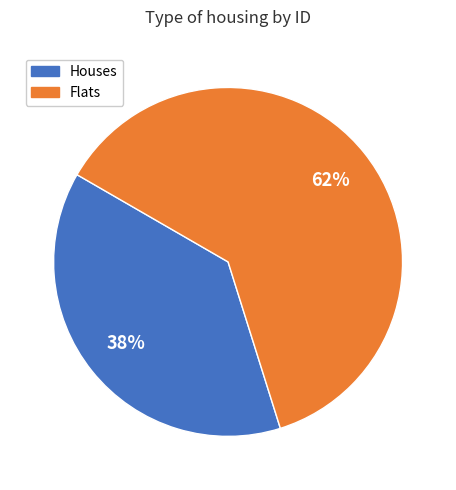

To the nearest percent, what is the difference between the largest and smallest slice percentages?

24%